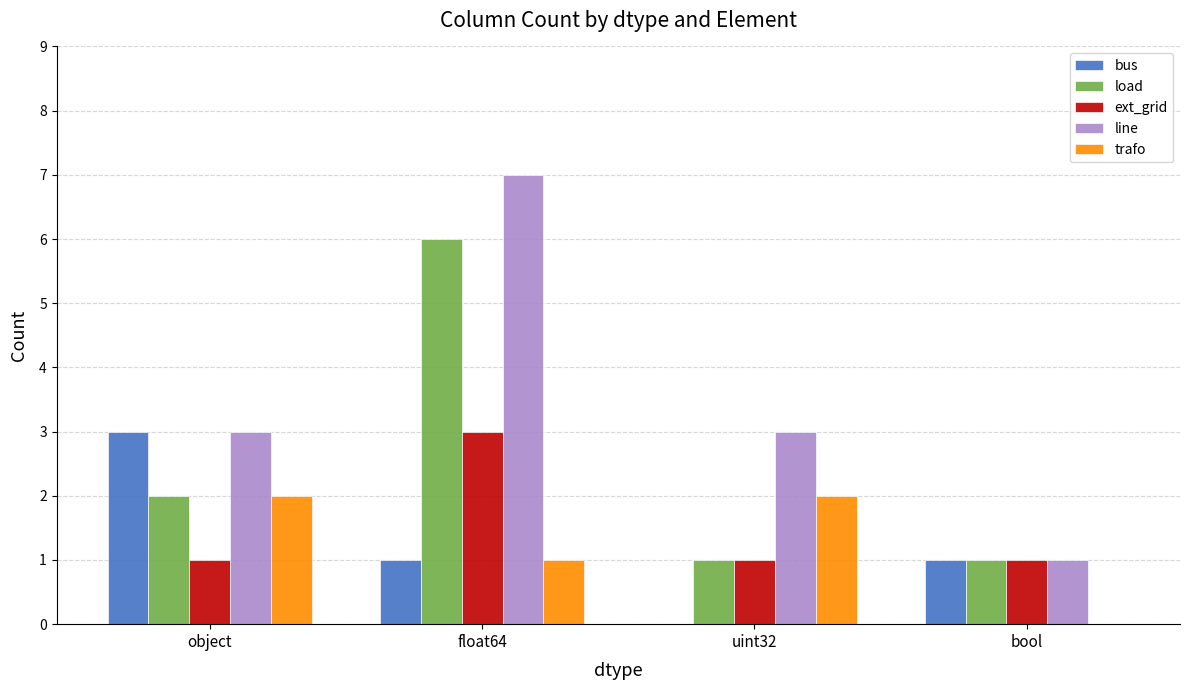

Which series has the largest total across all categories?

line